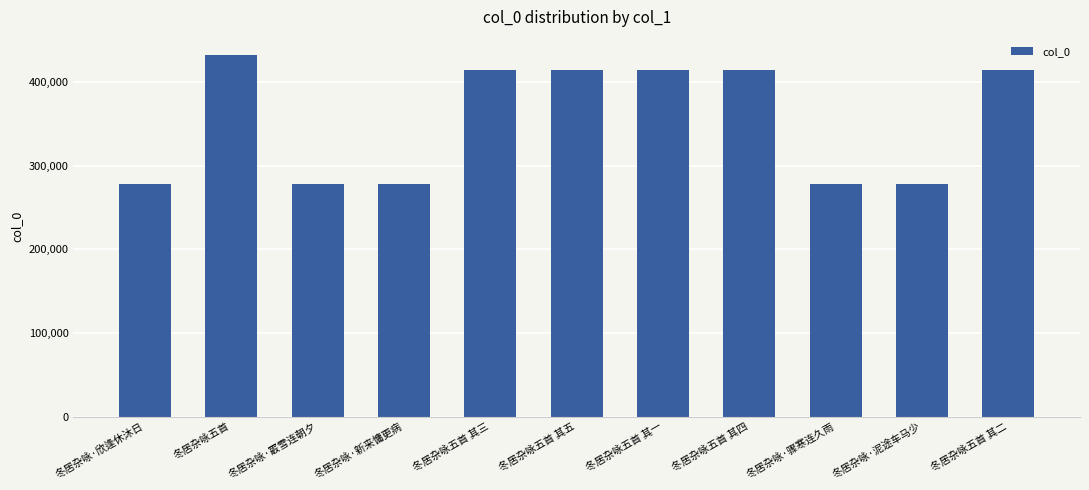

The value at 冬居杂咏五首 其二 is 413967. True or false?

True